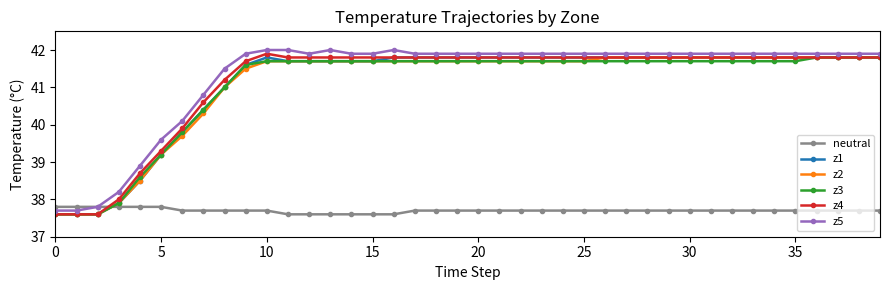

True or false: neutral and z3 cross at least once.

True